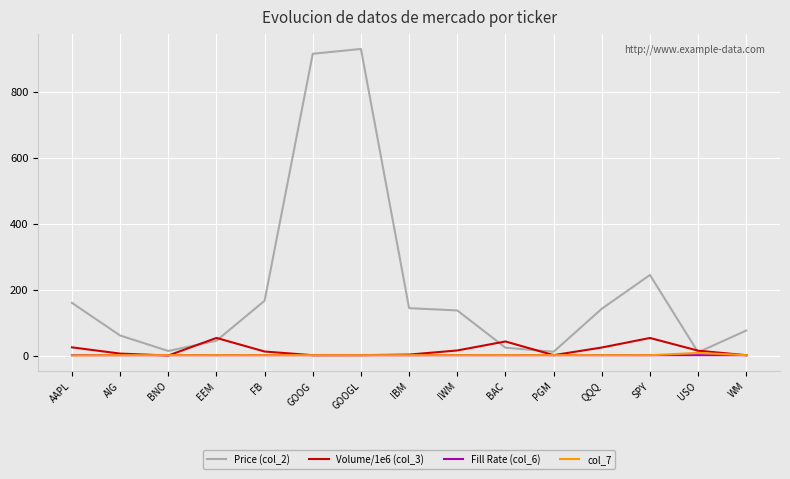

Which series has the largest range (max minus min)?

Price (col_2)